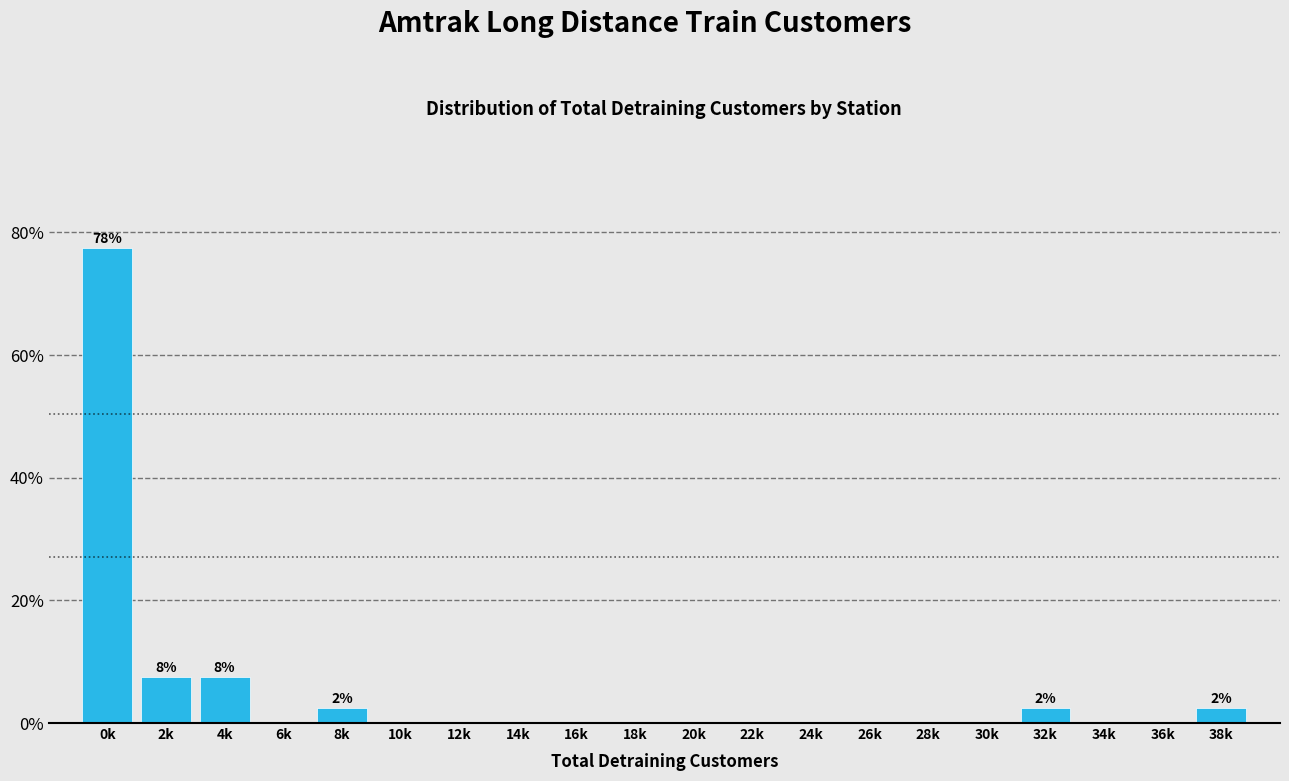

Reading left to right, transcribe all the data shown in this chart.

0k=77.5	2k=7.5	4k=7.5	6k=0.0	8k=2.5	10k=0.0	12k=0.0	14k=0.0	16k=0.0	18k=0.0	20k=0.0	22k=0.0	24k=0.0	26k=0.0	28k=0.0	30k=0.0	32k=2.5	34k=0.0	36k=0.0	38k=2.5